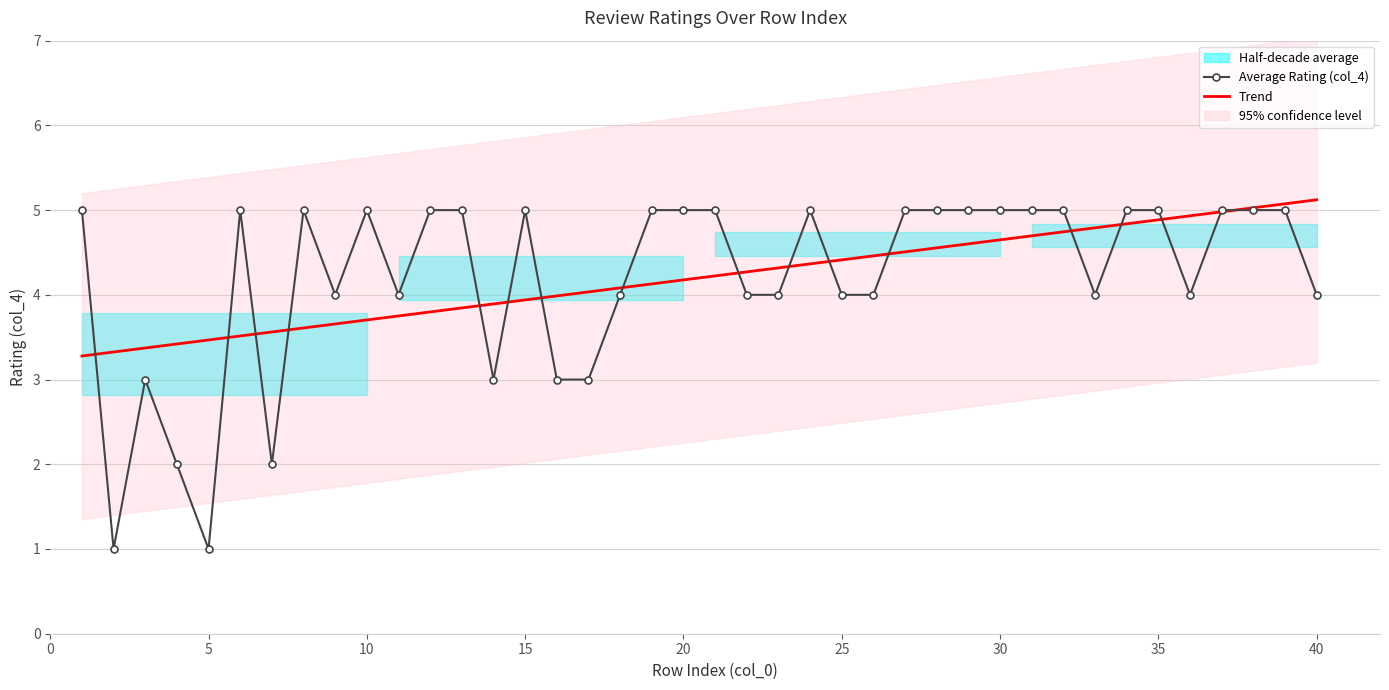

How many values in the Trend series are below 4?

16